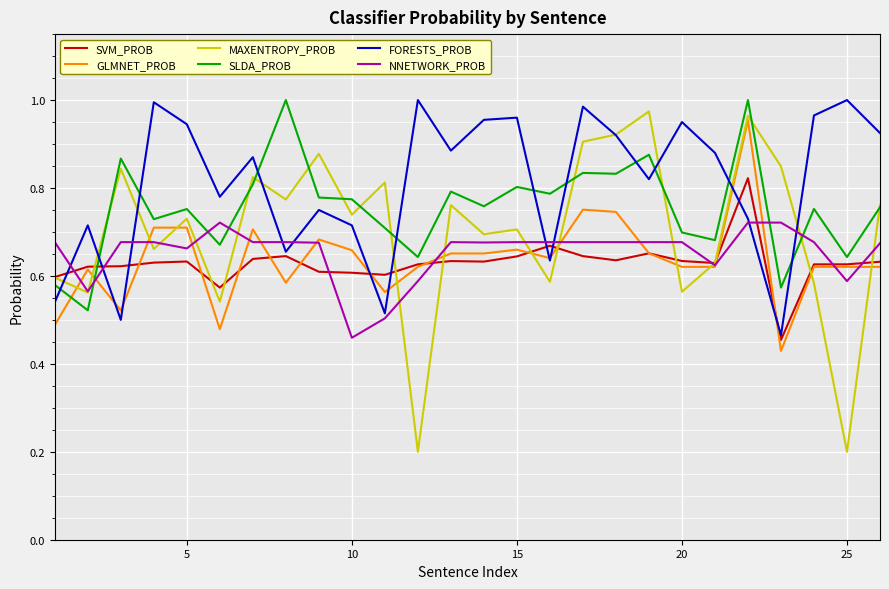

Which series has the widest spread of values?

MAXENTROPY_PROB